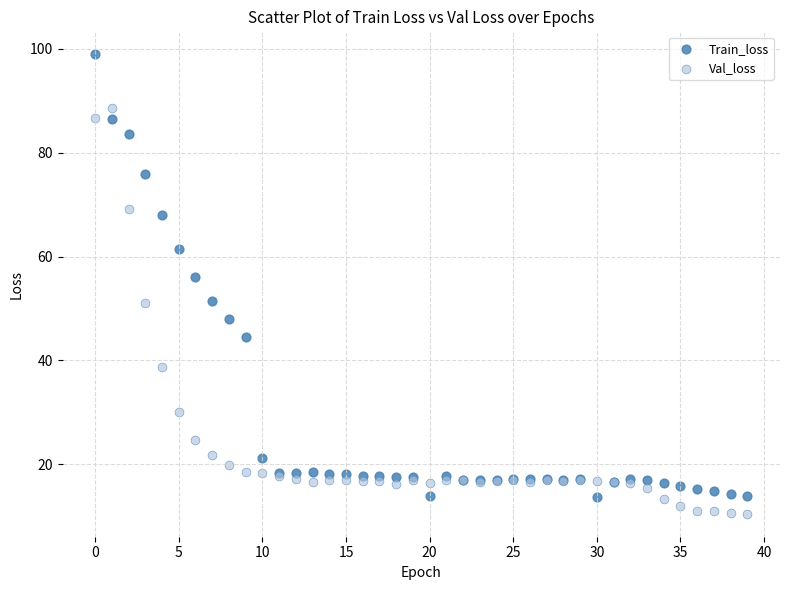

Which series has the widest spread of Y values?

Train_loss